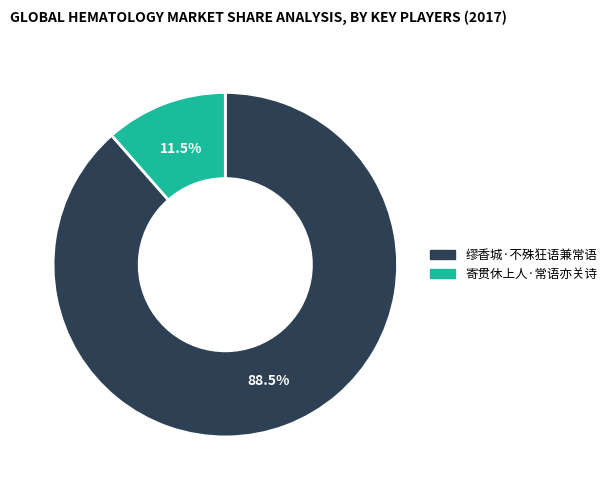

How much of the chart is everything except 缪香城·不殊狂语兼常语?

11.5%